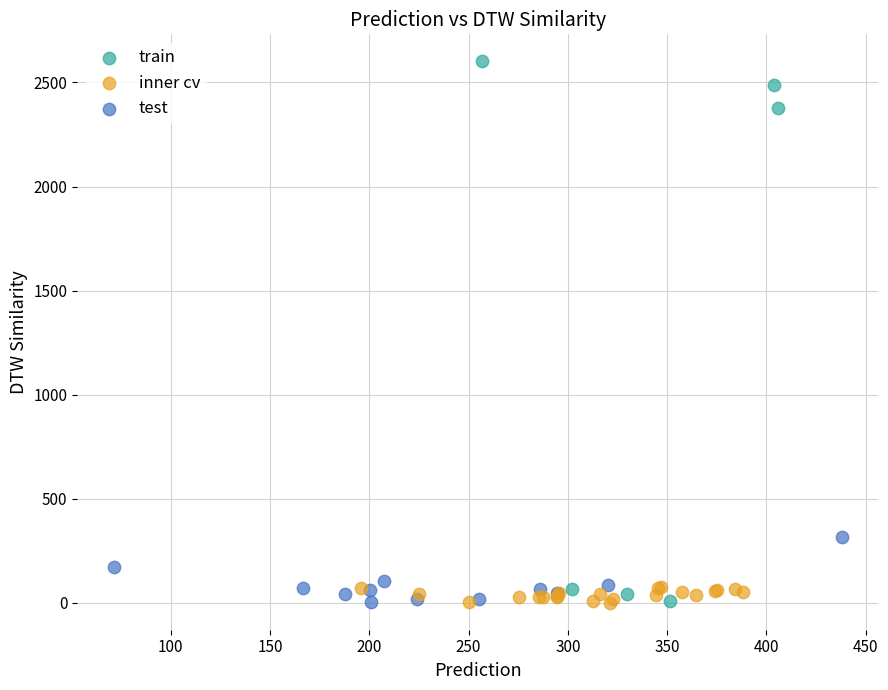

Which series contains the highest Y value?

train